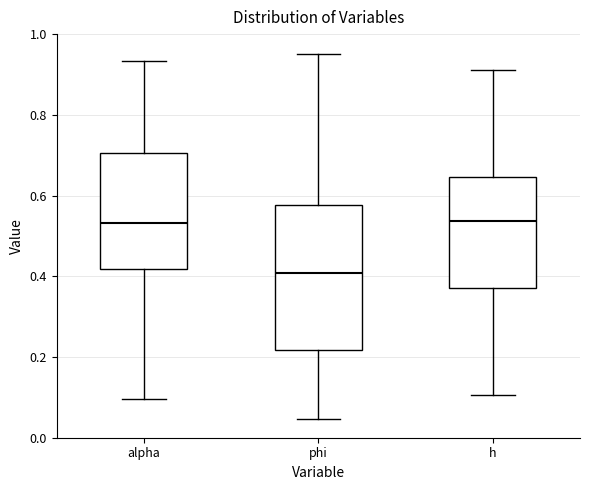

Reading left to right, read every box against the y-axis: the position of its median line, the range the box covers, and the ends of its whiskers. The values are not printed on the chart, so give them approximately, as read against the axis.

alpha: median 0.54, box 0.42 to 0.70, whiskers 0.10 to 0.94
phi: median 0.40, box 0.22 to 0.58, whiskers 0.04 to 0.94
h: median 0.54, box 0.38 to 0.64, whiskers 0.10 to 0.92